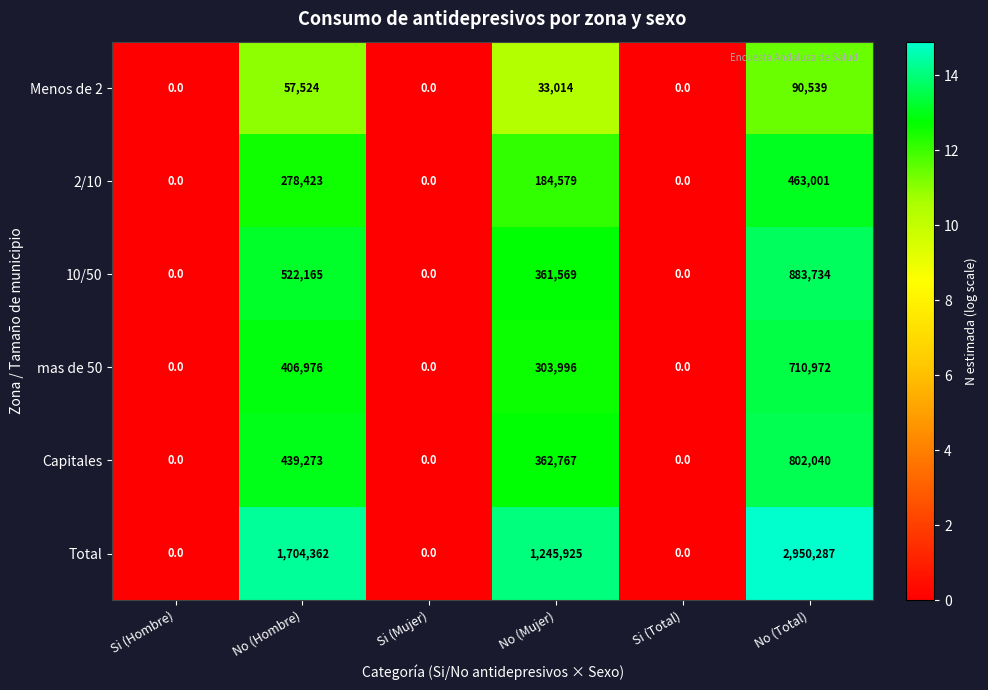

Is it true that 10/50 equals 883734 at No (Total)?

True